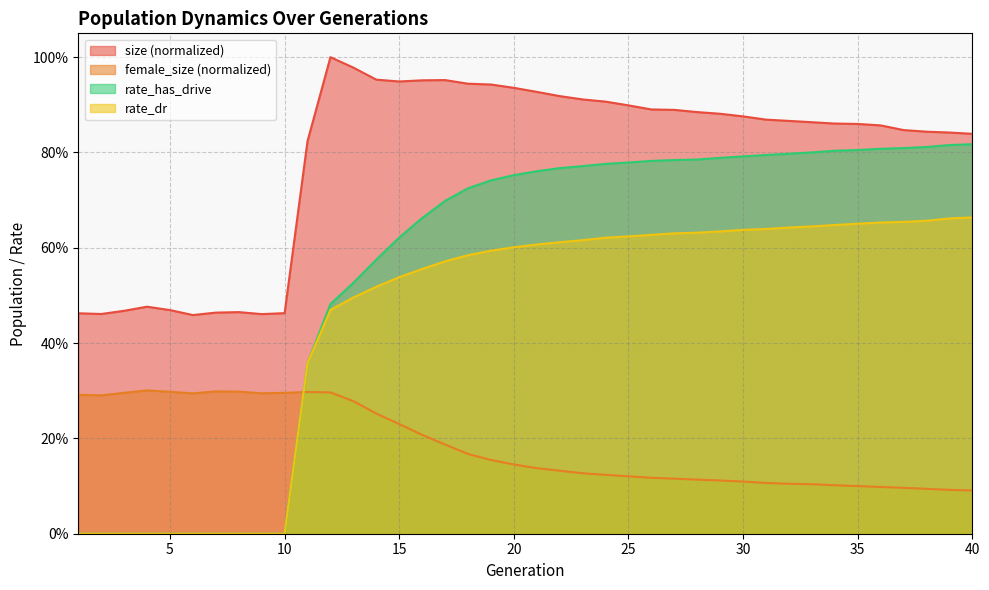

List the series in order of their peak value, highest first.

size (normalized), rate_has_drive, rate_dr, female_size (normalized)